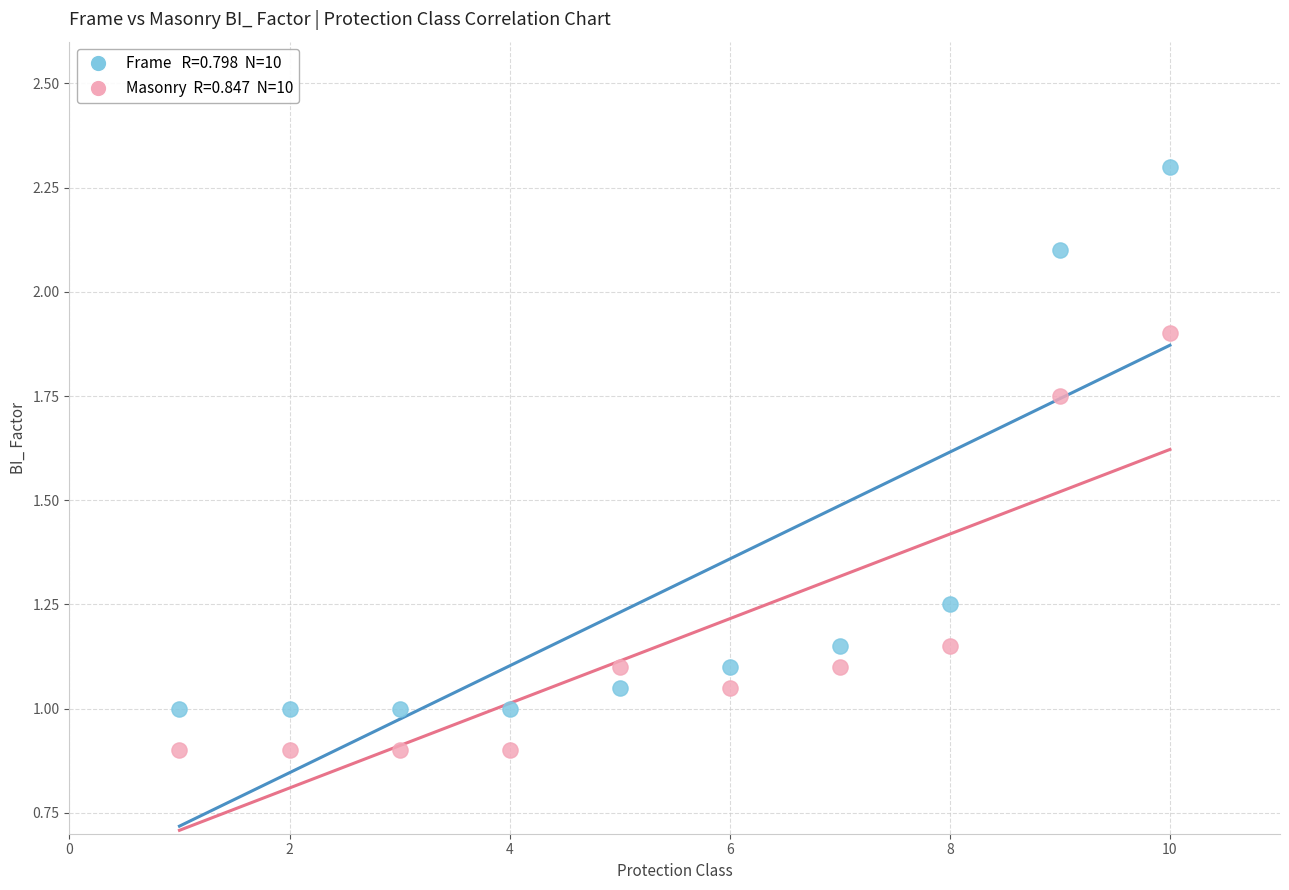

Across all data points, what is the range of Y values (max minus min)?

1.4